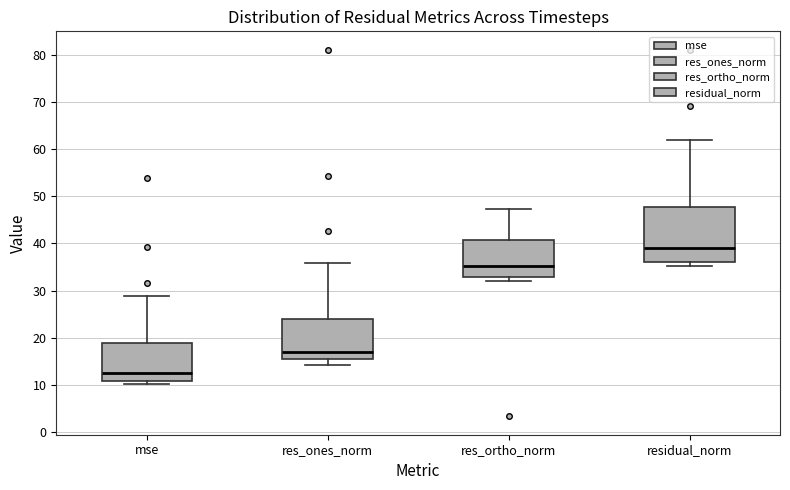

Where is the lower edge of the box for res_ones_norm on the y-axis? The values are not printed on the chart, so give them approximately, as read against the axis.

15